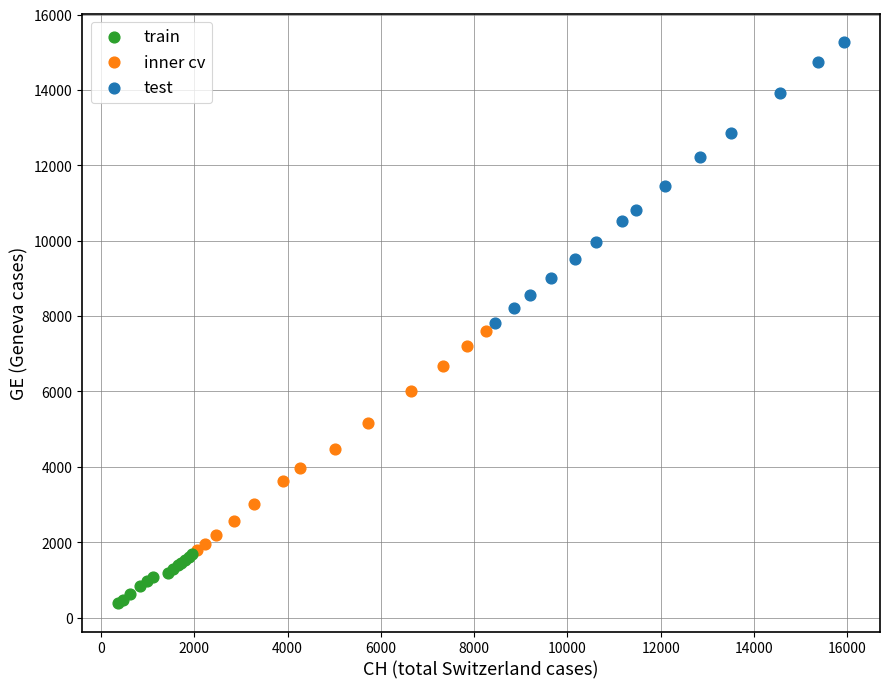

Which series reaches the minimum Y coordinate?

train